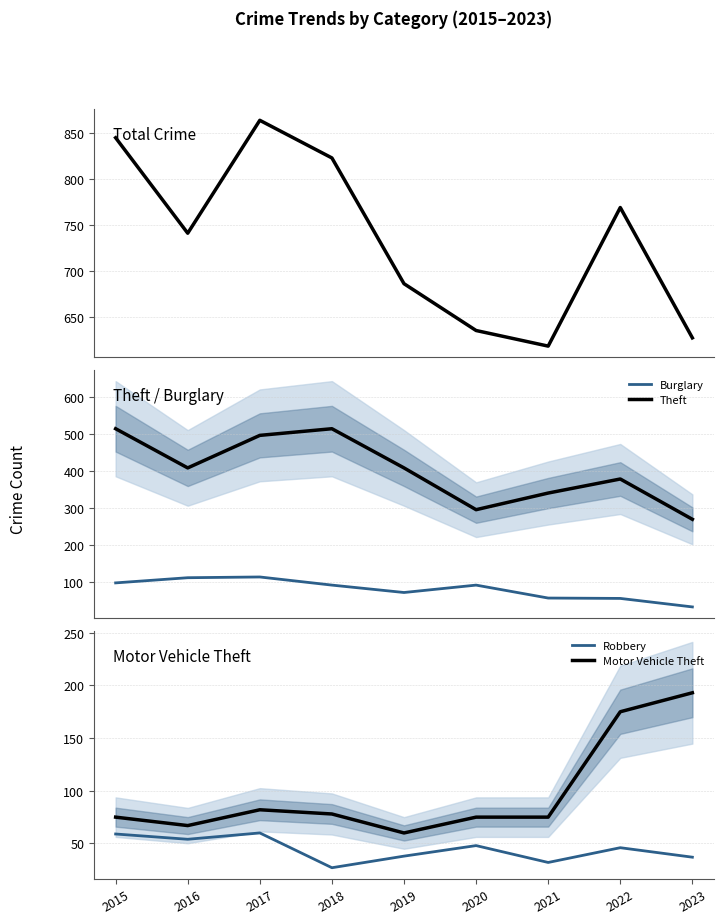

True or false: Theft has a value of 100 at 2022.

False